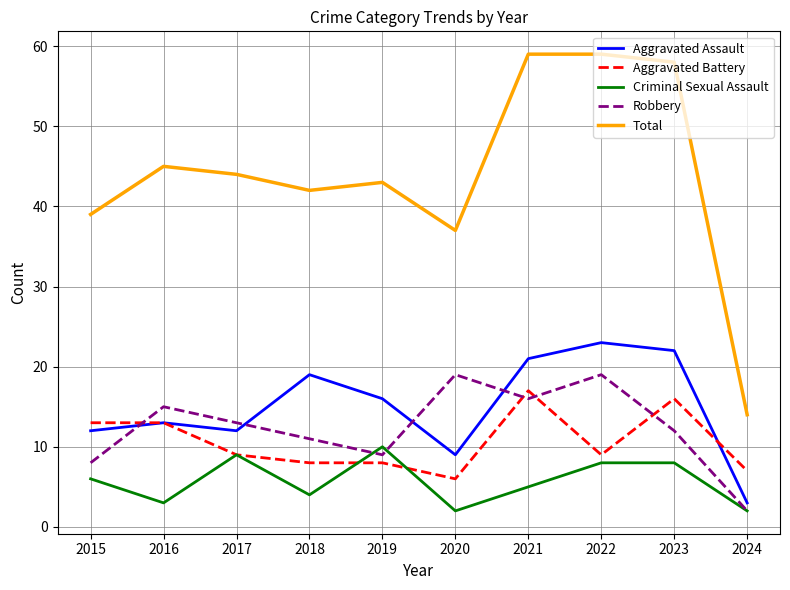

Which series changed the most between 2019 and 2022?

Total